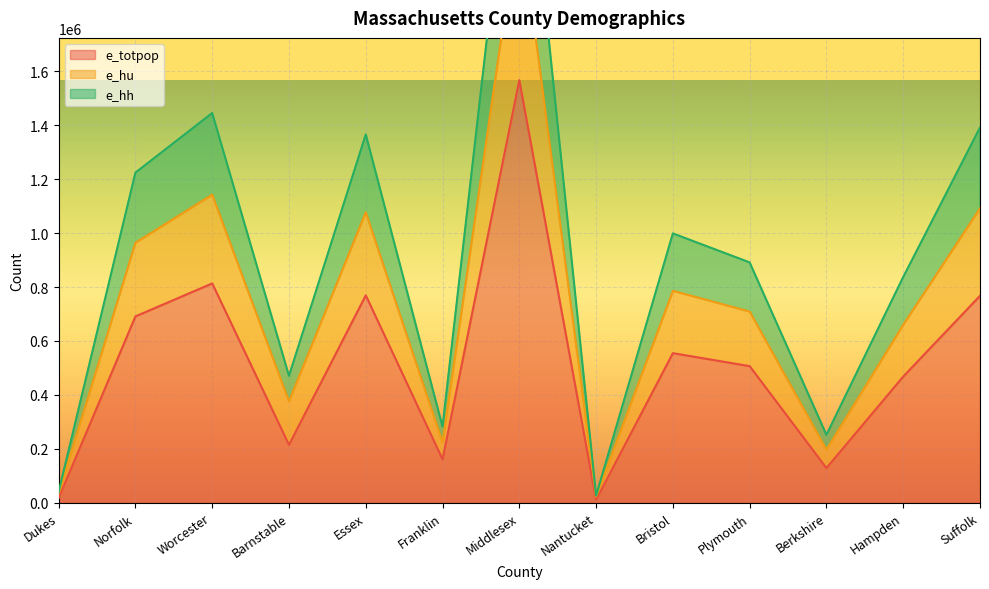

At which category is the sum across all series the highest?

Middlesex